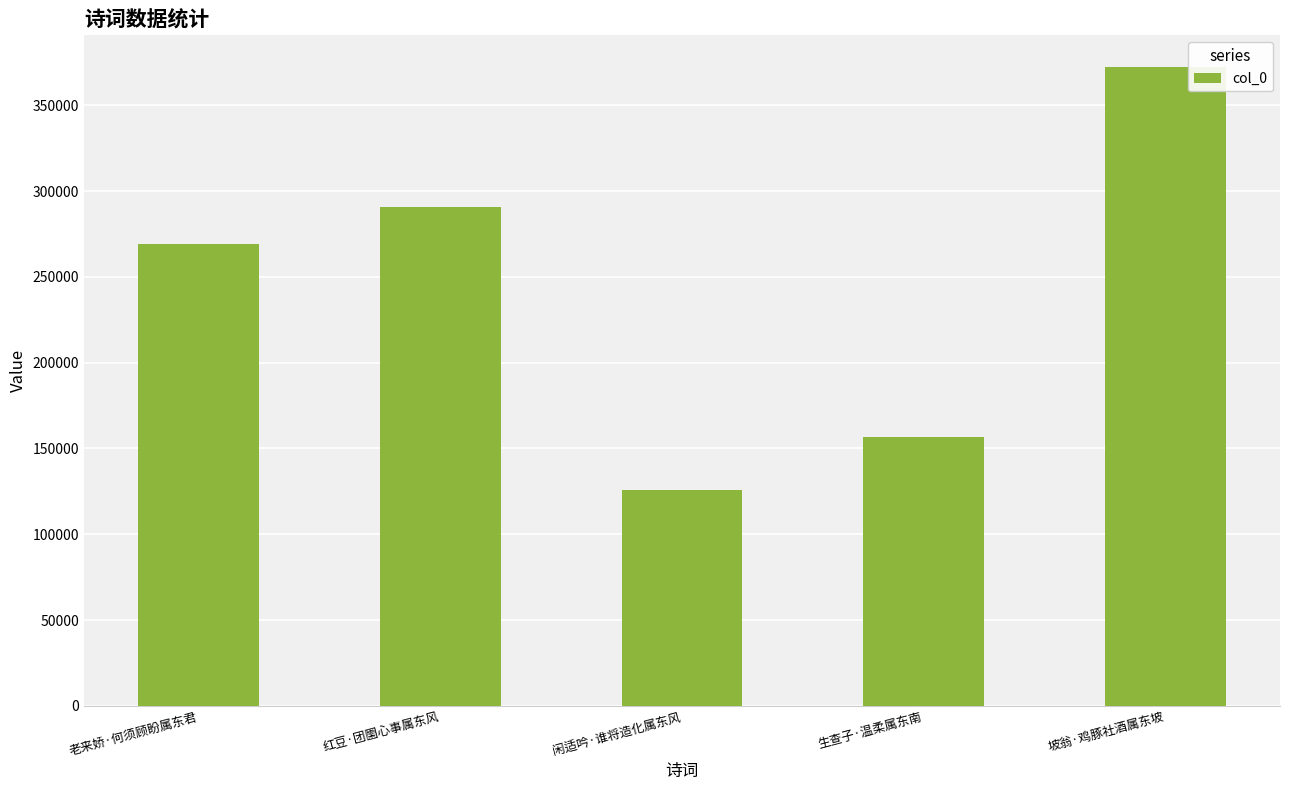

What is the label of the 4th bar from the right?

红豆·团圞心事属东风